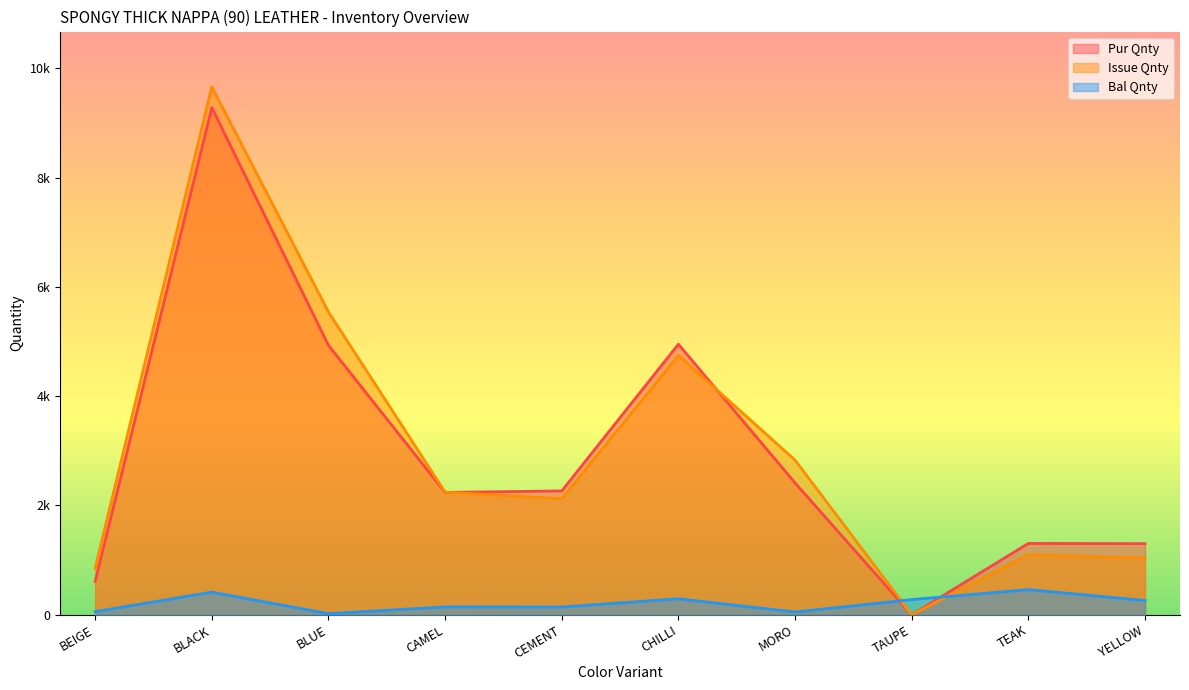

What is the difference between the maximum and minimum values in the Pur Val series?

9660.8